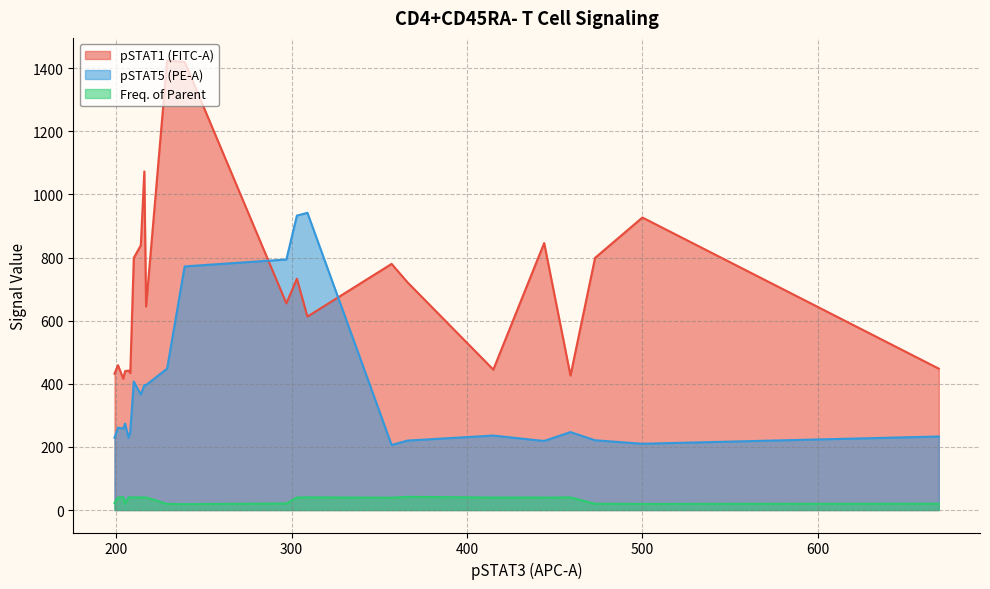

Does the chart have visible grid lines?

Yes